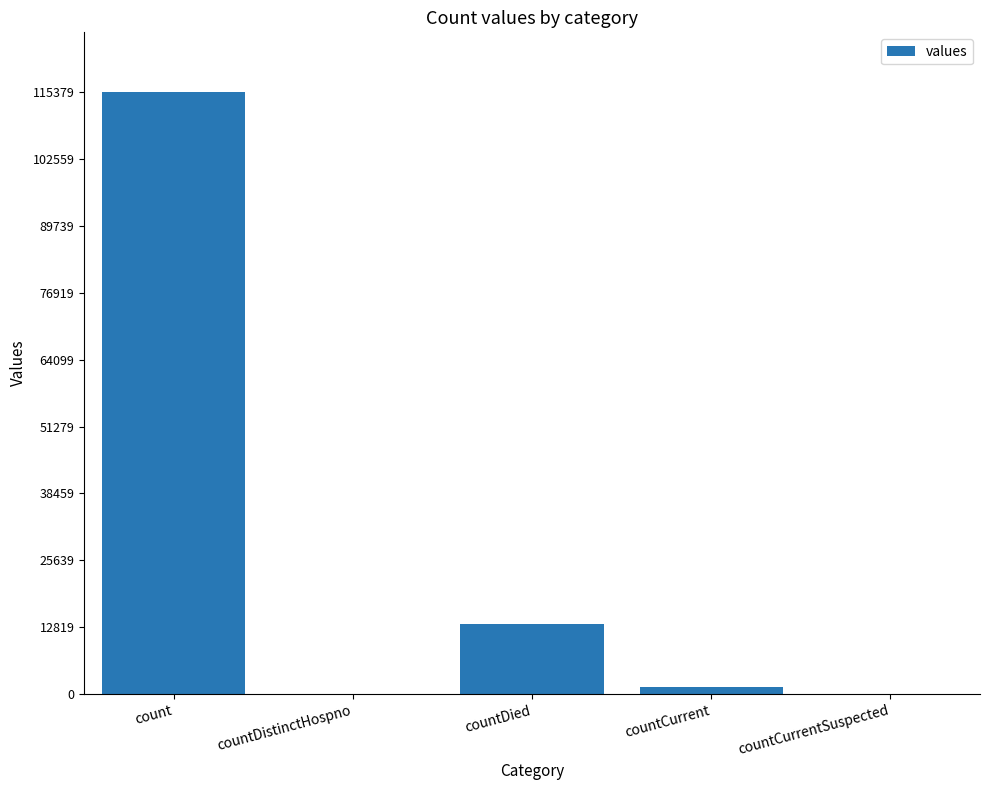

What is the greatest value displayed?

115379